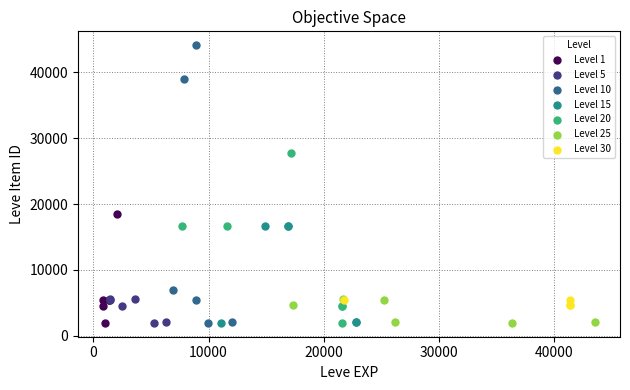

Which series reaches the maximum Y coordinate?

Level 10